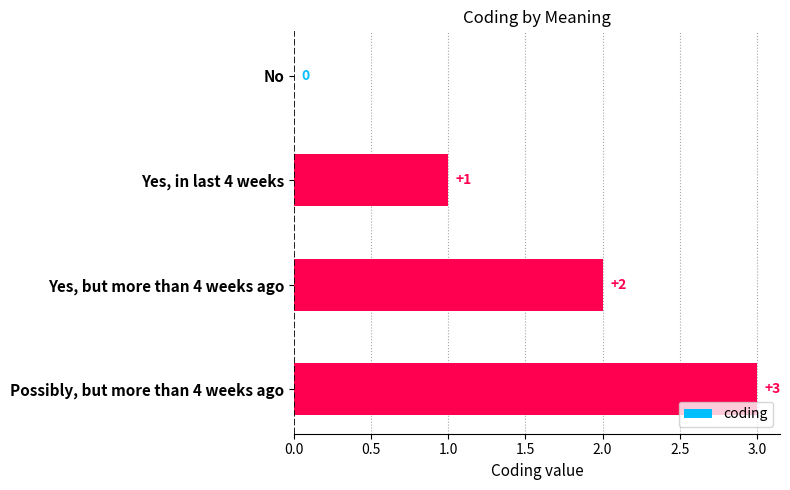

What is the sum of the values at Yes, but more than 4 weeks ago and Possibly, but more than 4 weeks ago?

5